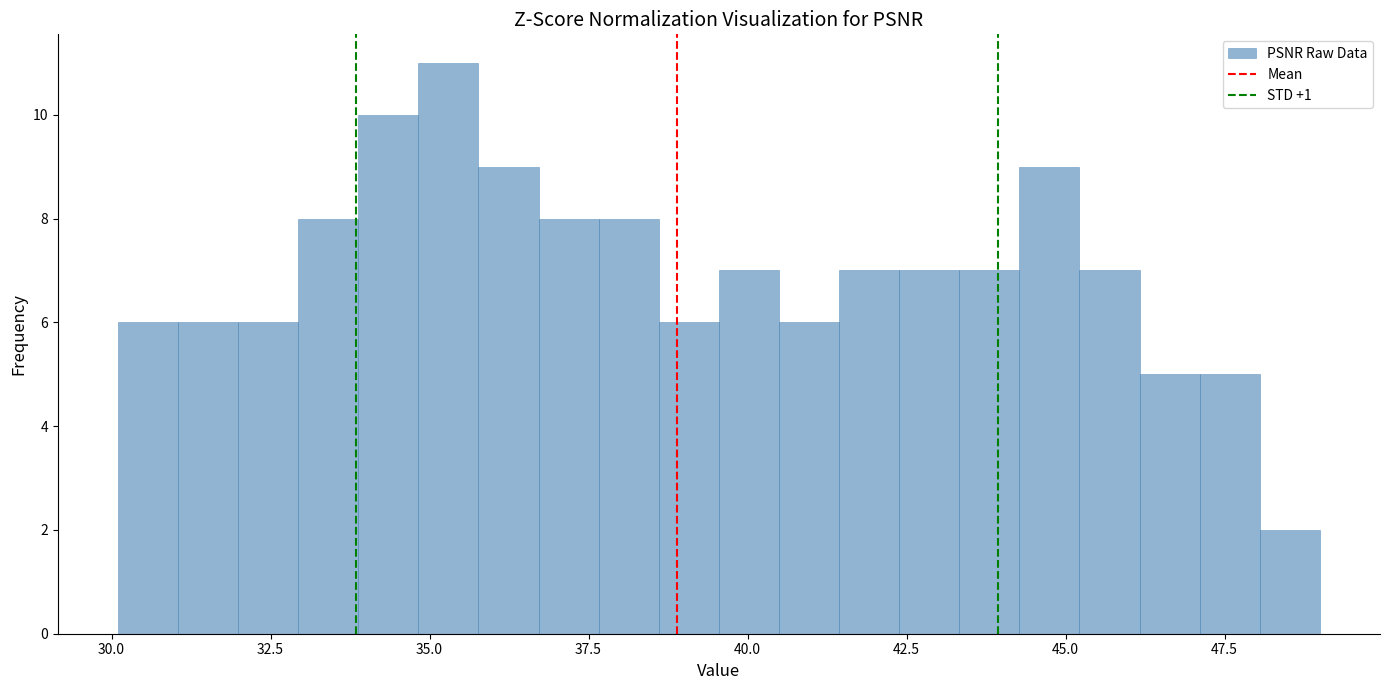

Around what value on the x-axis is the tallest bar? Give the approximate position of its centre, as read against the axis.

35.5